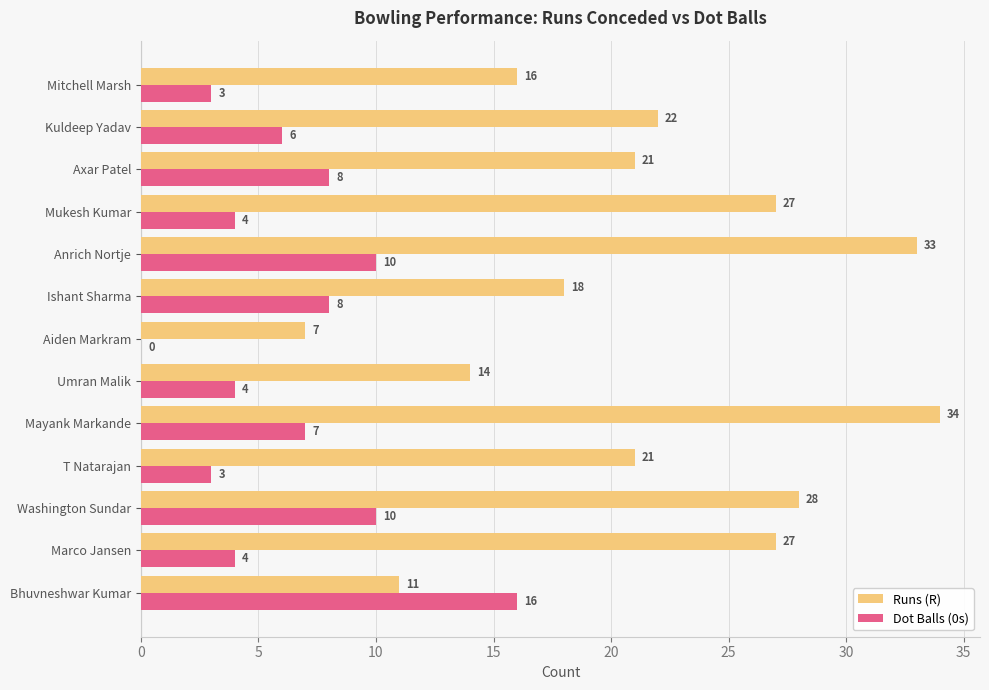

Which series changed the most between Mukesh Kumar and Mitchell Marsh?

Runs (R)